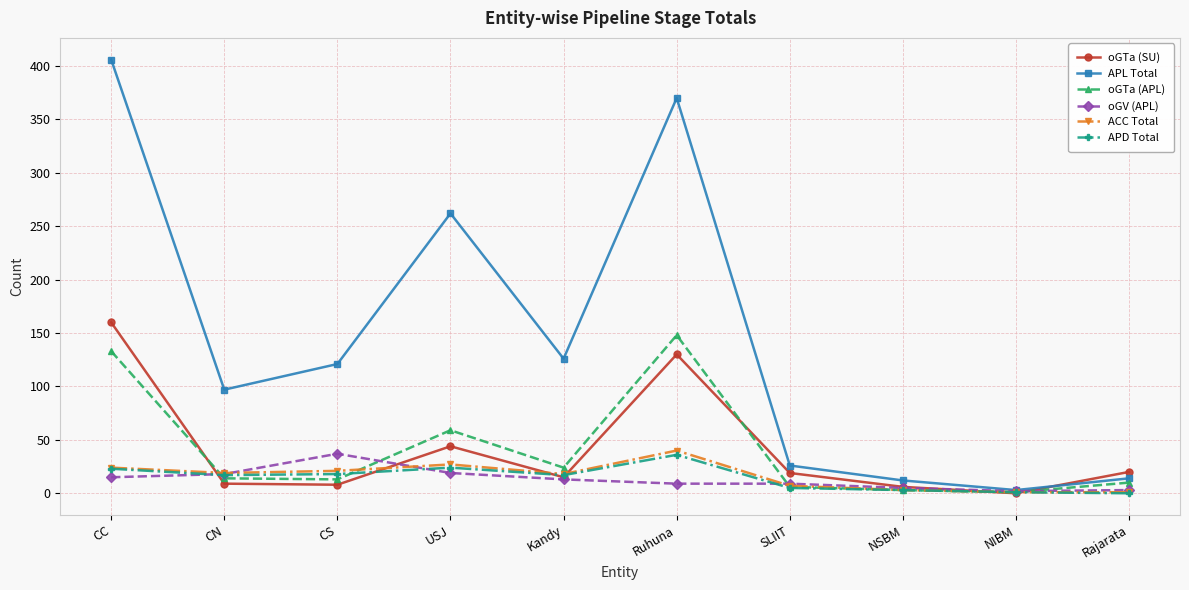

Count the number of categories in the chart.

10